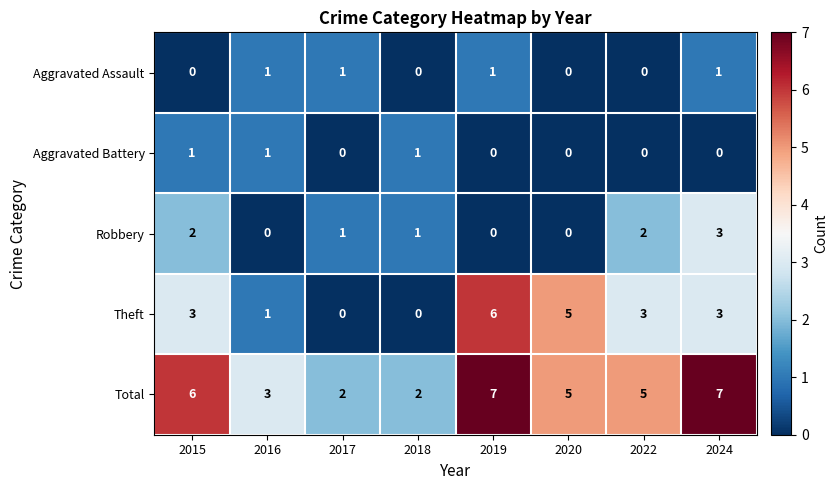

How many series are shown in this chart?

5